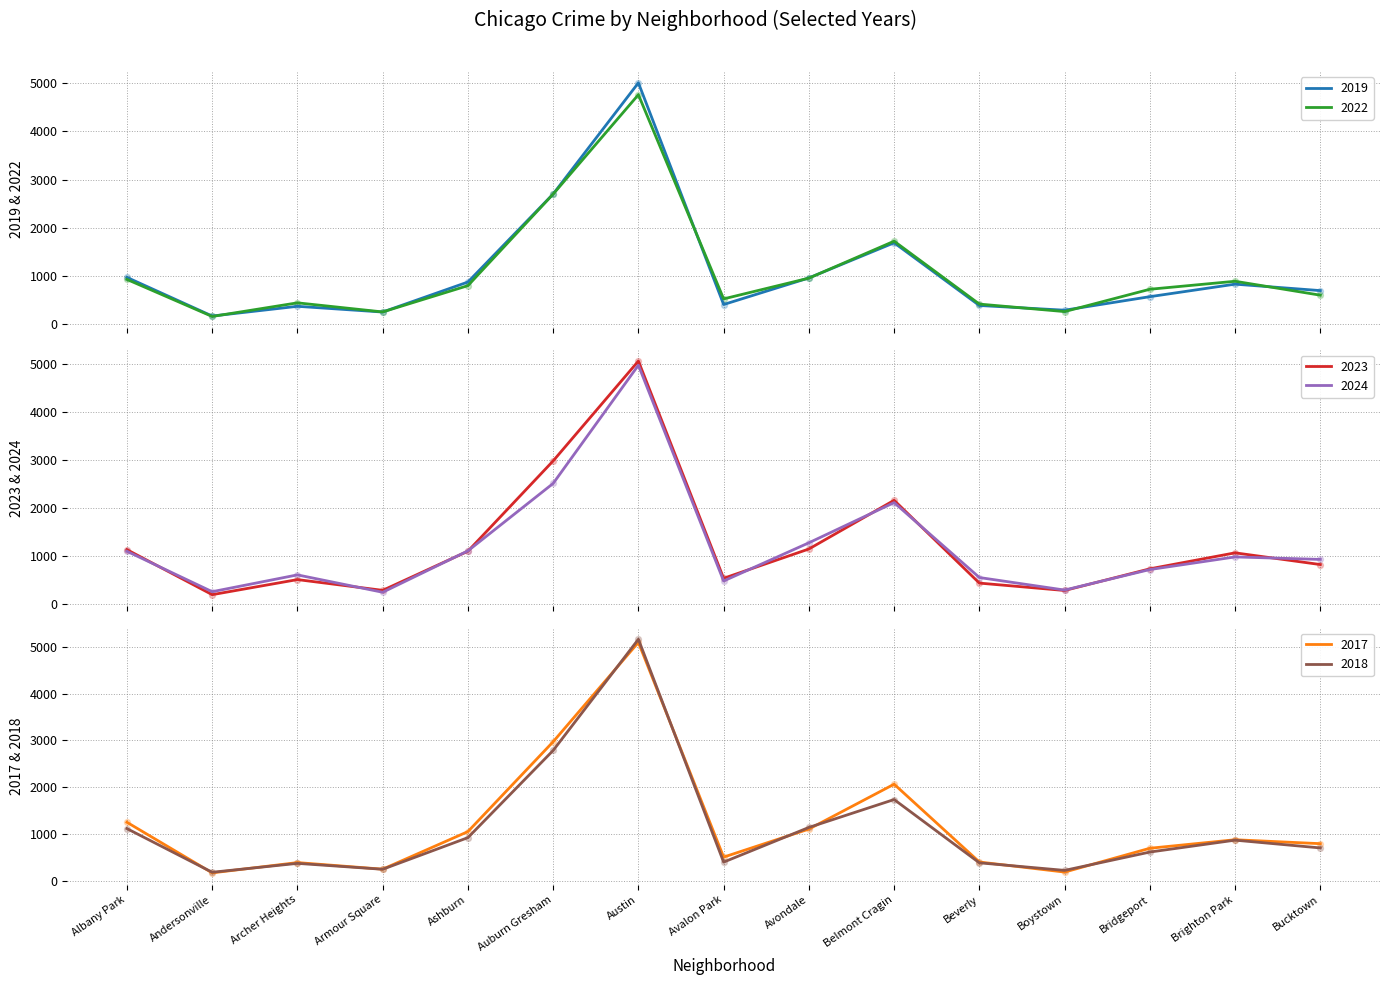

At which category is the sum across all series the highest?

Austin